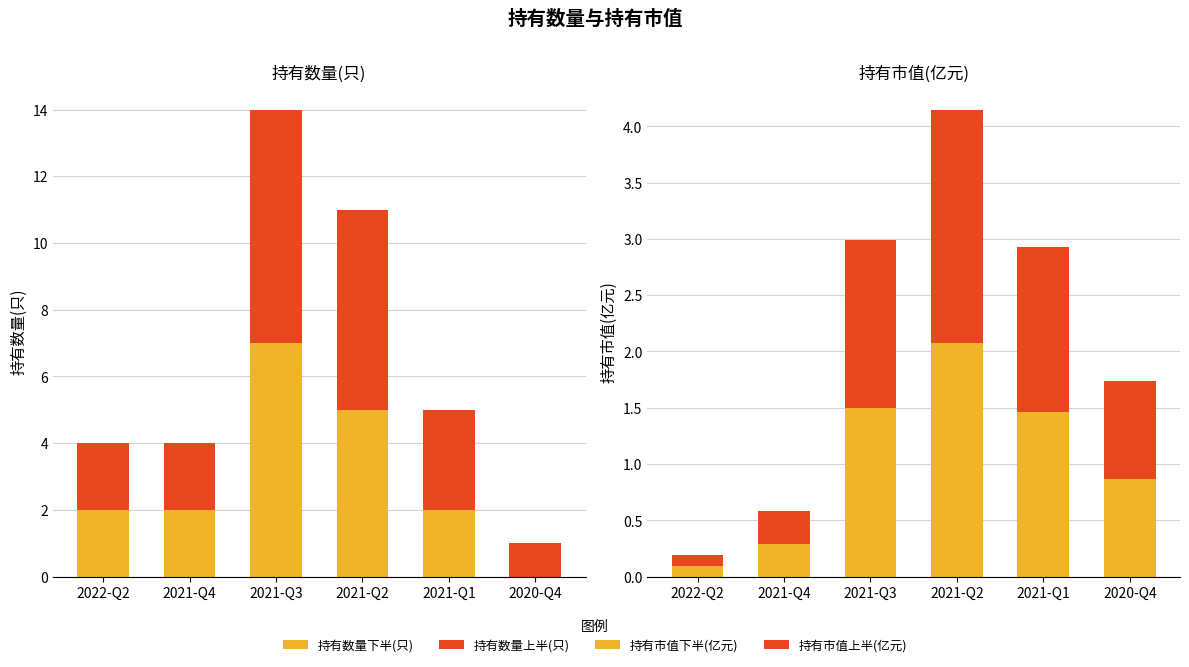

At how many categories does at least one series exceed 3?

2